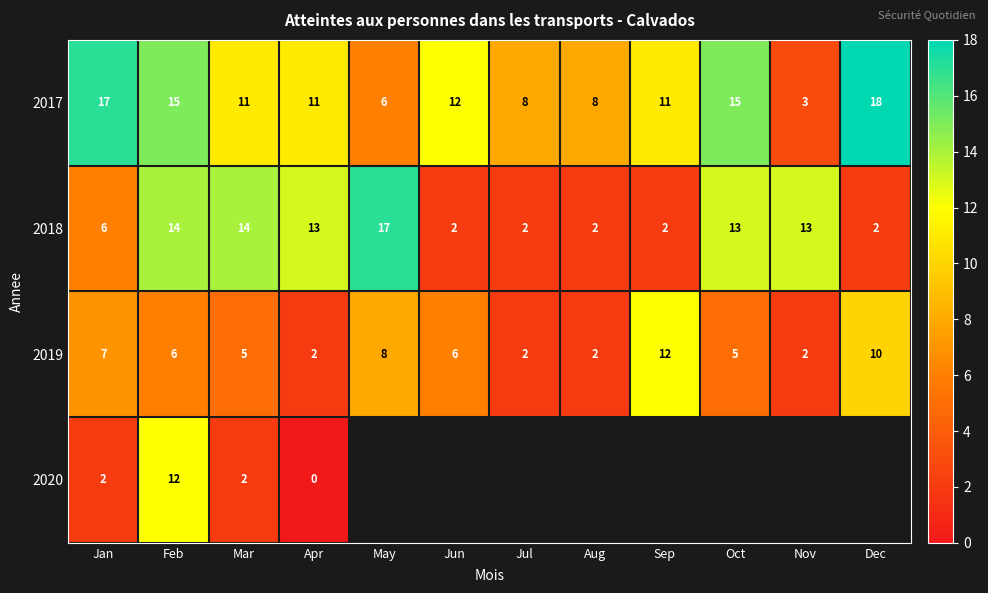

At which category is the sum across all series the highest?

Feb